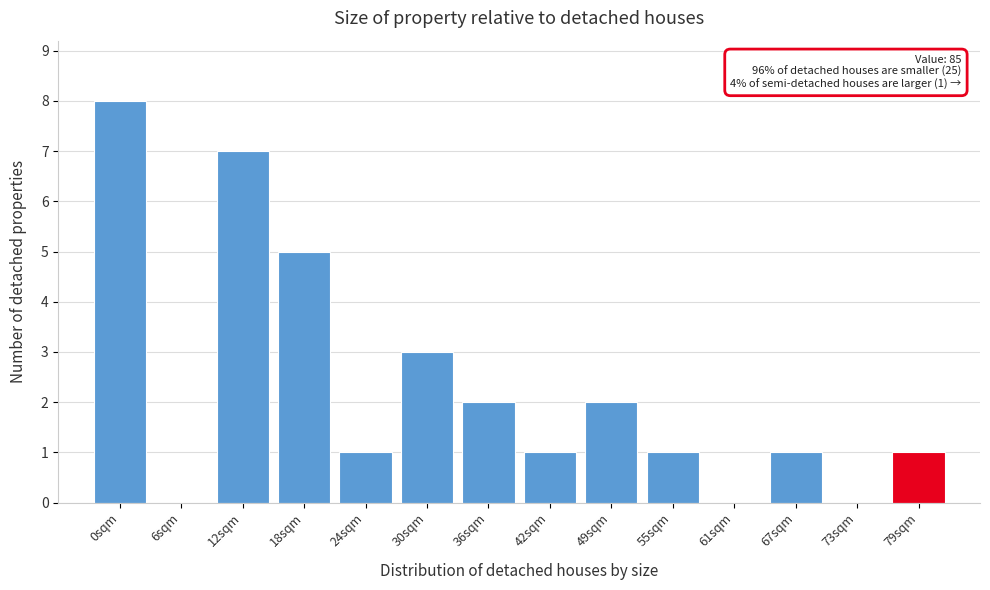

Reading left to right, what are all the values shown in this chart?

0sqm=8	6sqm=0	12sqm=7	18sqm=5	24sqm=1	30sqm=3	36sqm=2	42sqm=1	49sqm=2	55sqm=1	61sqm=0	67sqm=1	73sqm=0	79sqm=1